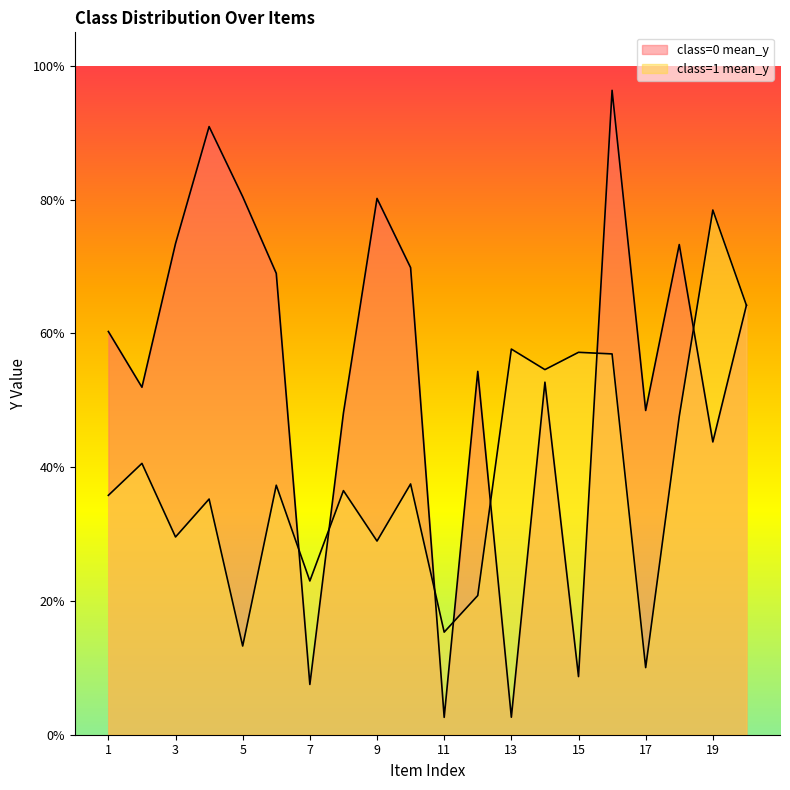

List the labels in order of class=1 mean_y value, largest first.

19, 20, 13, 15, 16, 14, 18, 2, 10, 6, 8, 1, 4, 3, 9, 7, 12, 11, 5, 17